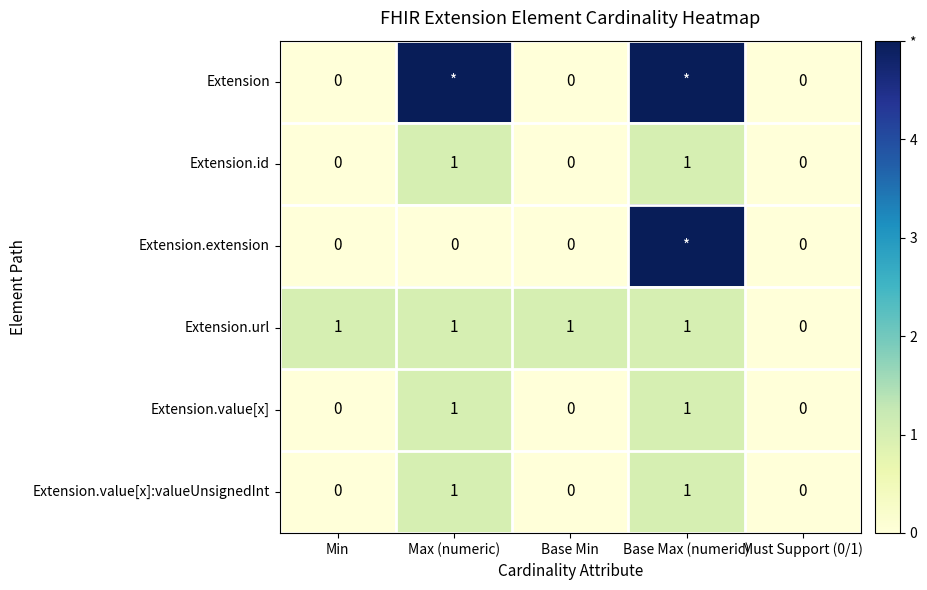

The Extension.id series shows 2 at Base Max (numeric). True or false?

False